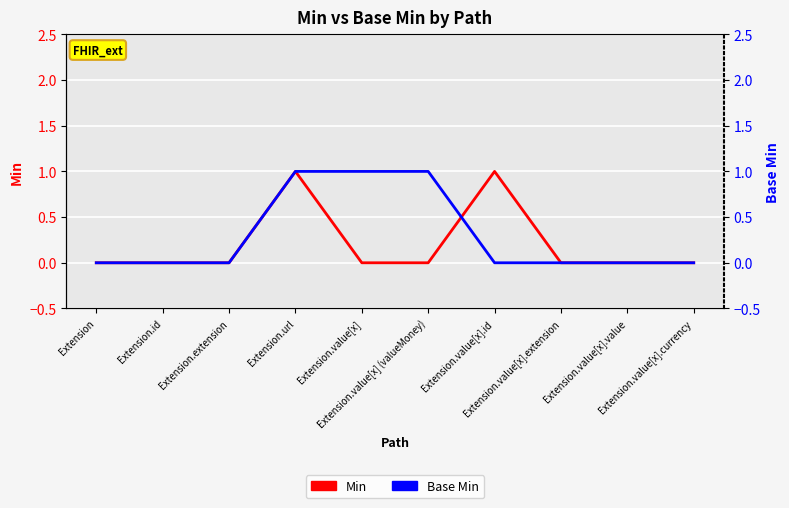

What position from the left is Extension?

1